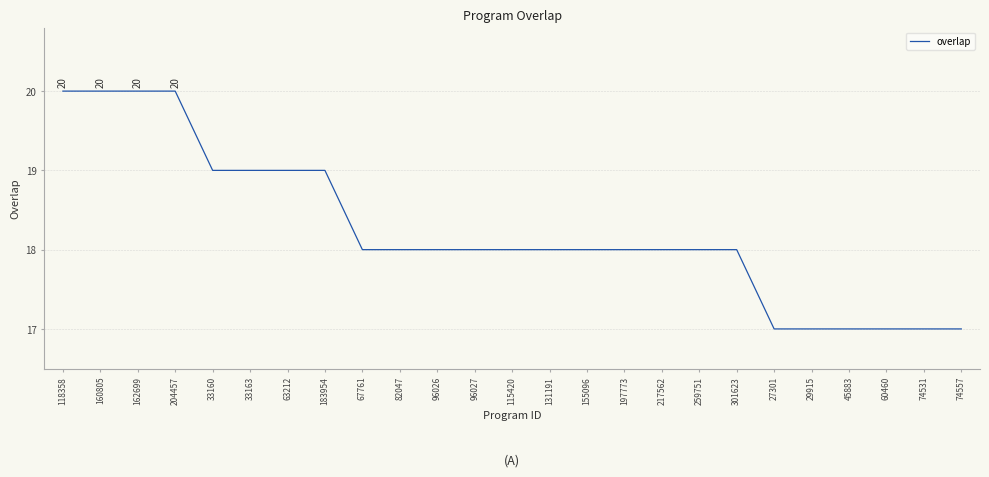

Between 60460 and 96026, which is larger?

96026